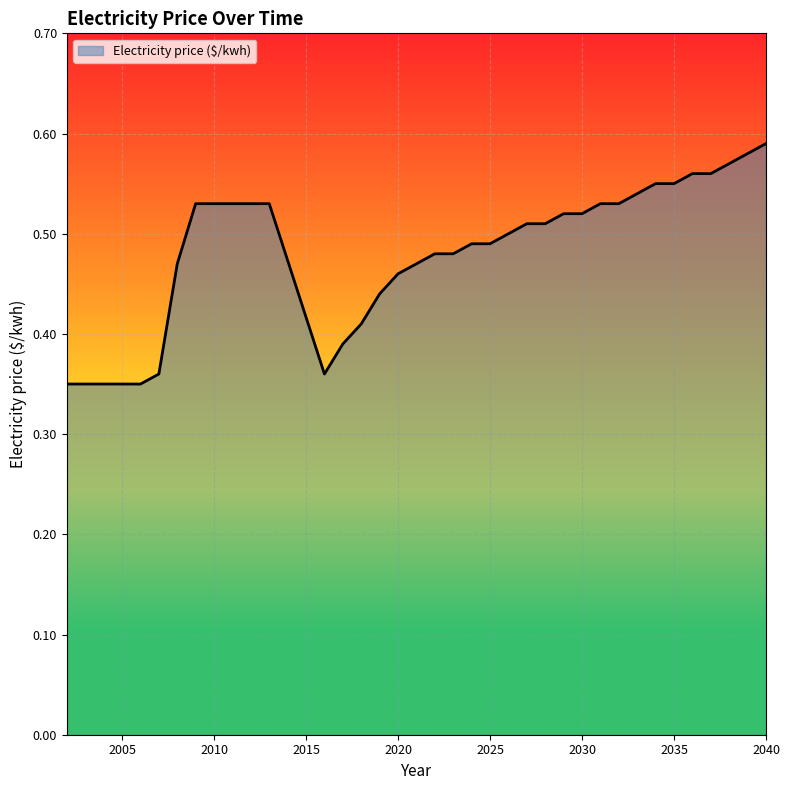

What is the average value?

0.5